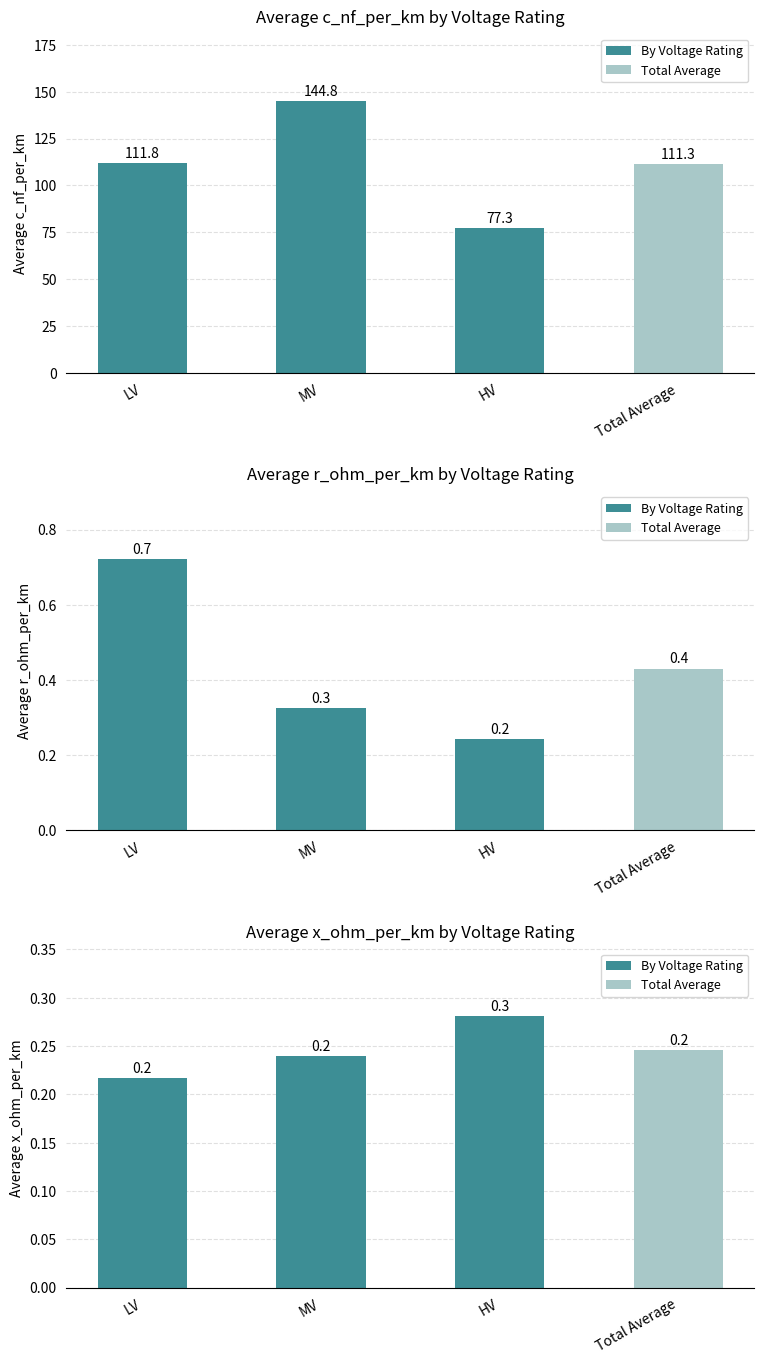

List the labels in order of value, largest first.

HV, MV, LV